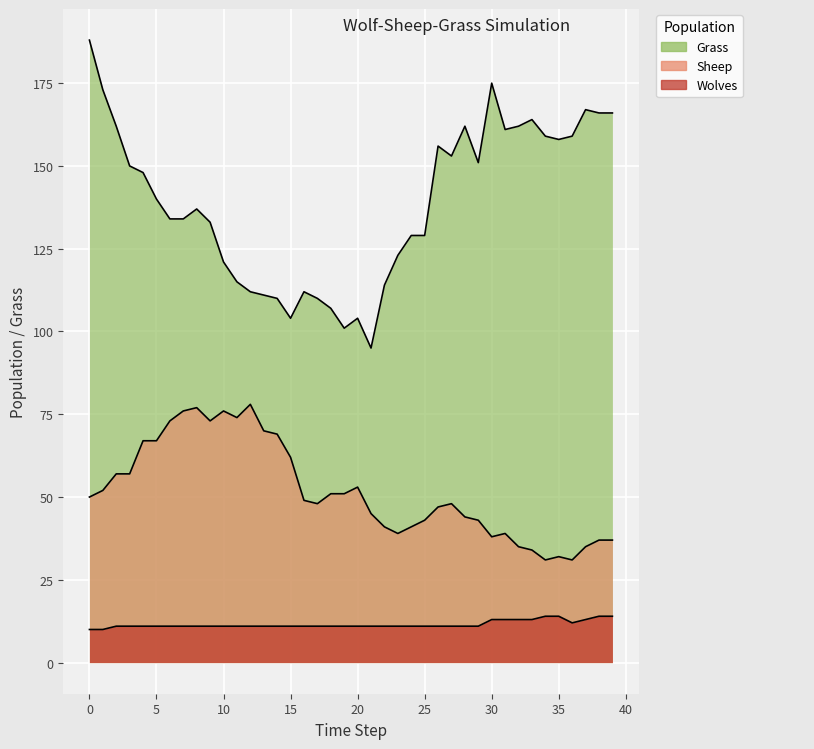

Which category has the highest value in the Wolves series?

34